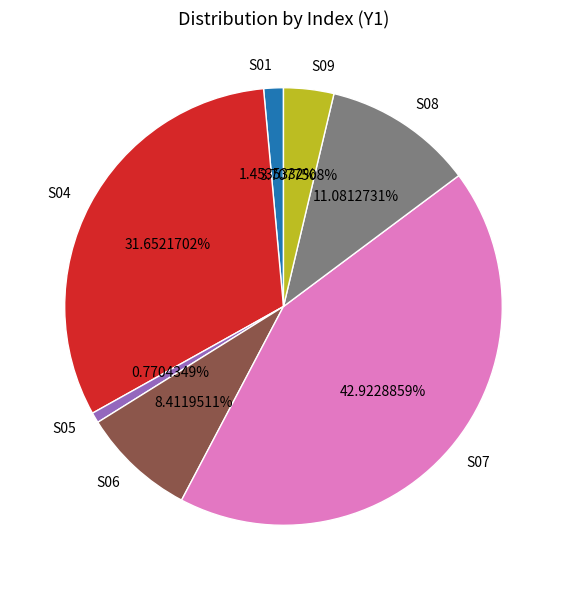

Which category has the smallest portion of the pie?

S05